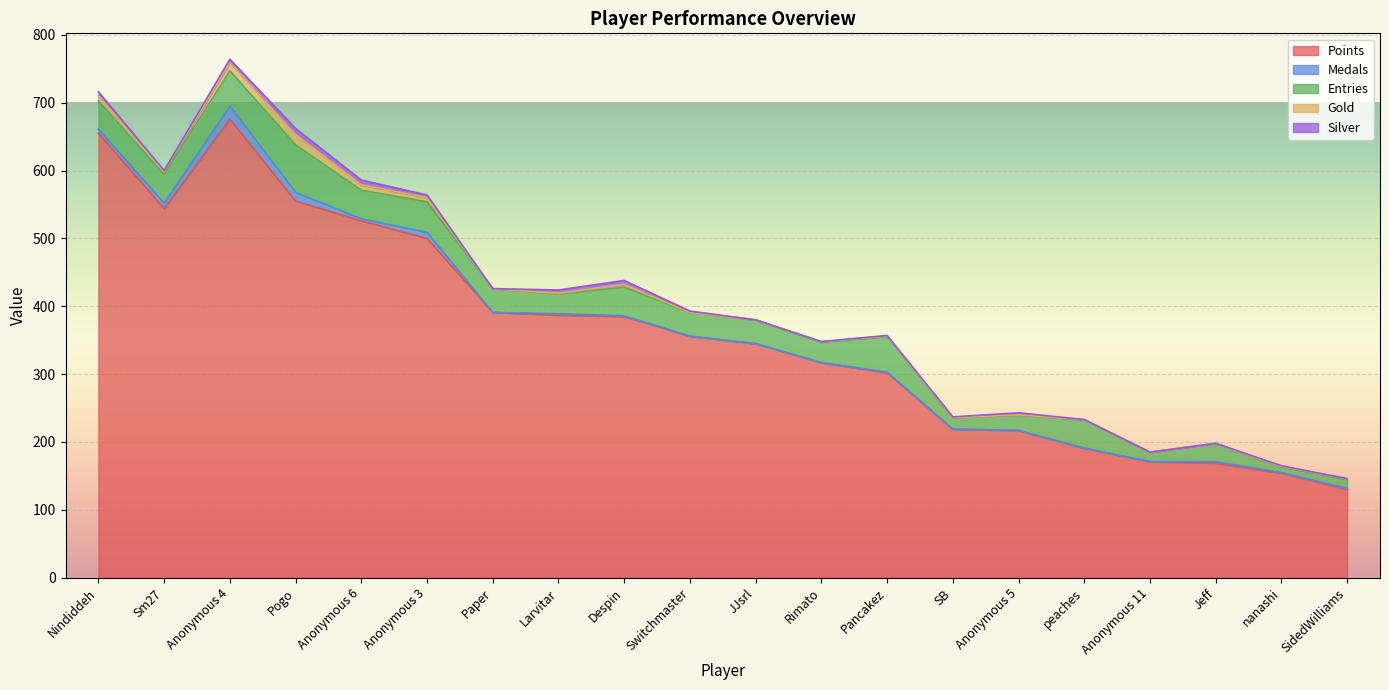

What is the difference between the second highest and second lowest values in the Medals series?

13